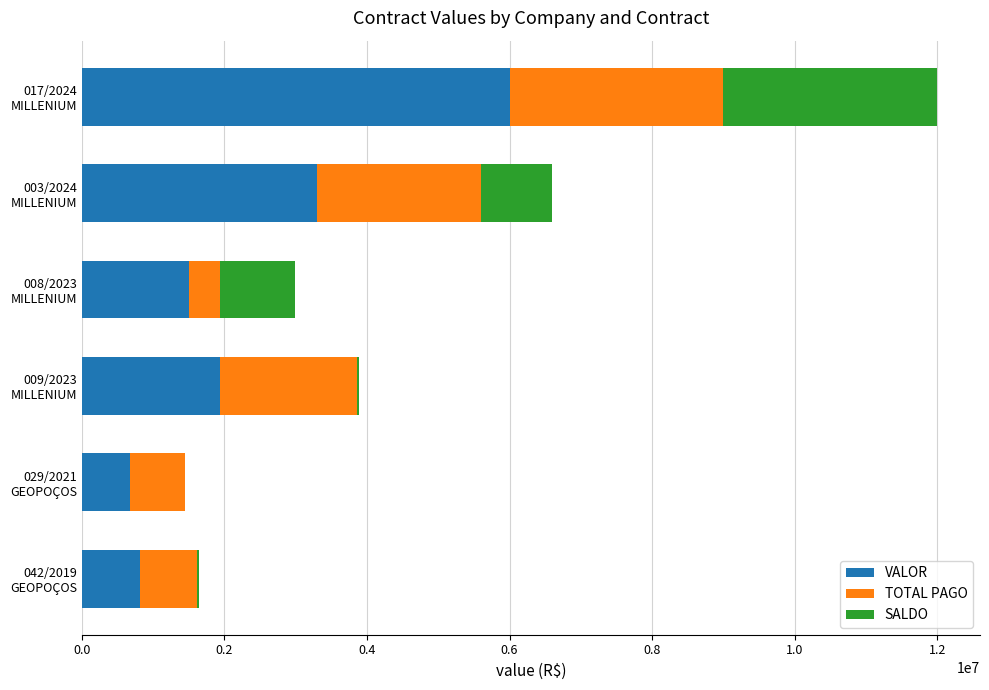

At which label does VALOR reach its peak?

017/2024
MILLENIUM